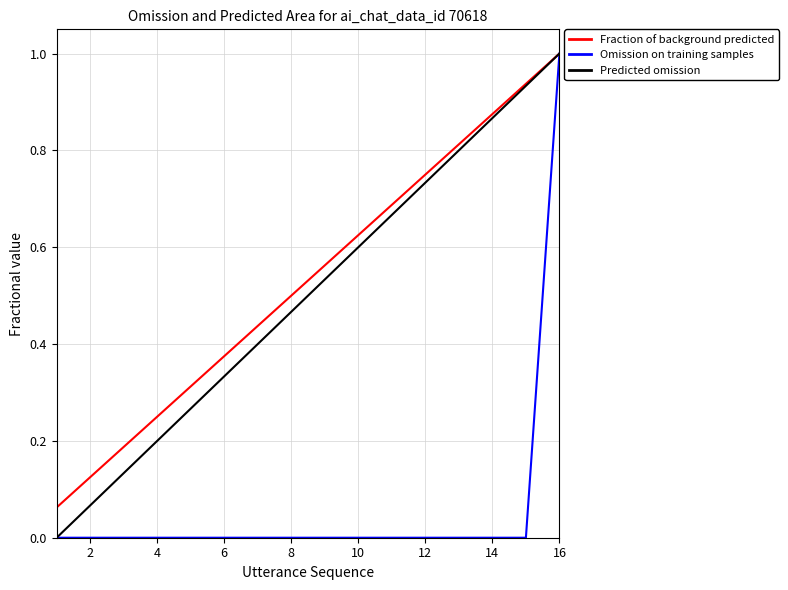

What is the maximum value for Fraction of background predicted?

1.0